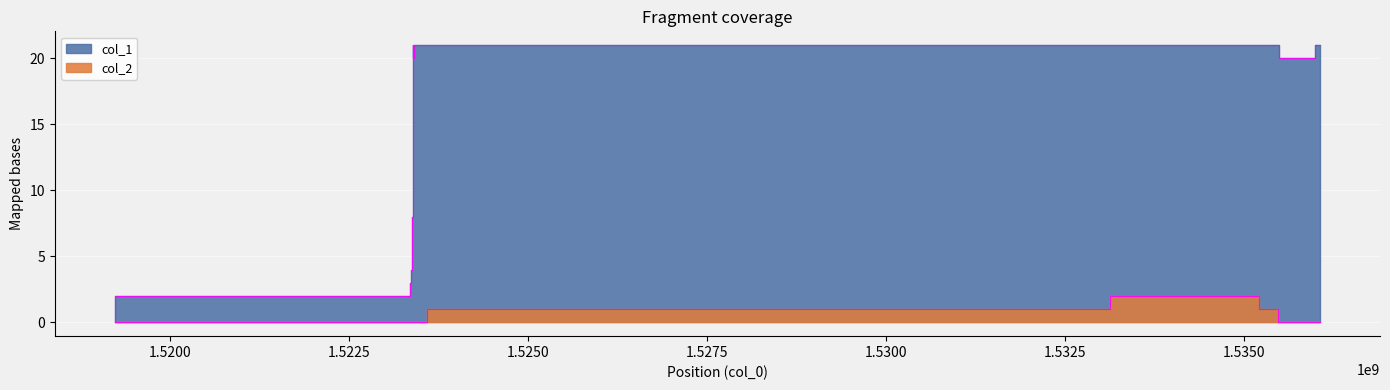

Is it true that col_1 equals 7 at 1523384139?

True